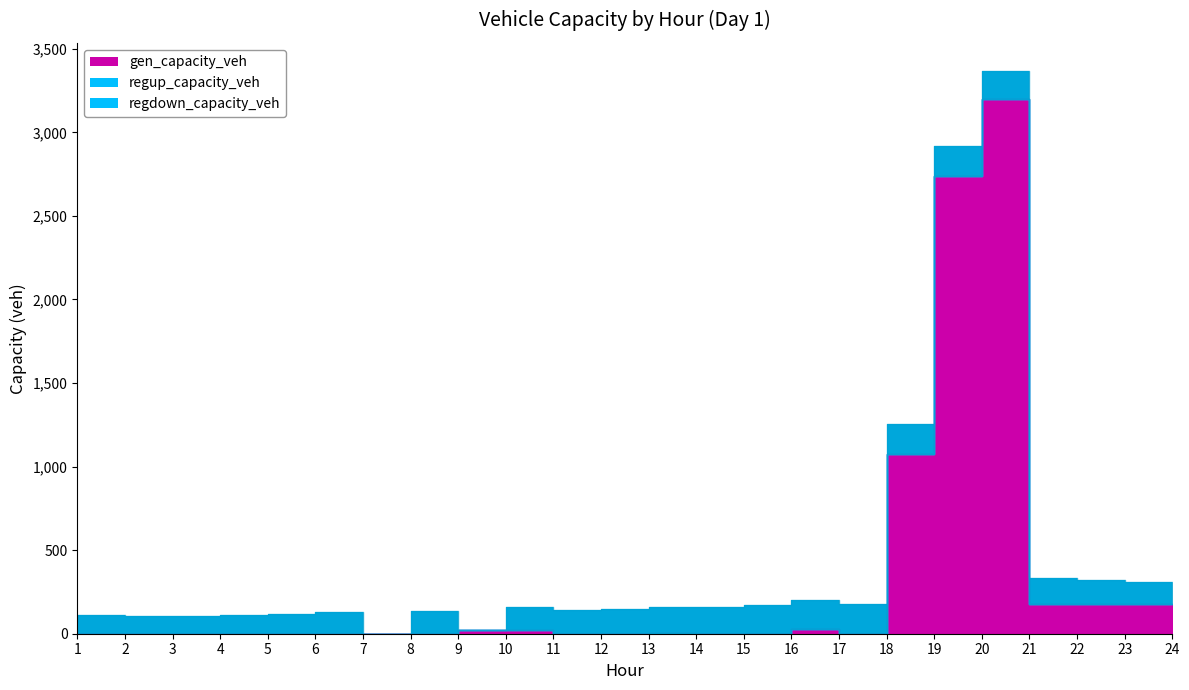

Count the number of data series in this chart.

3